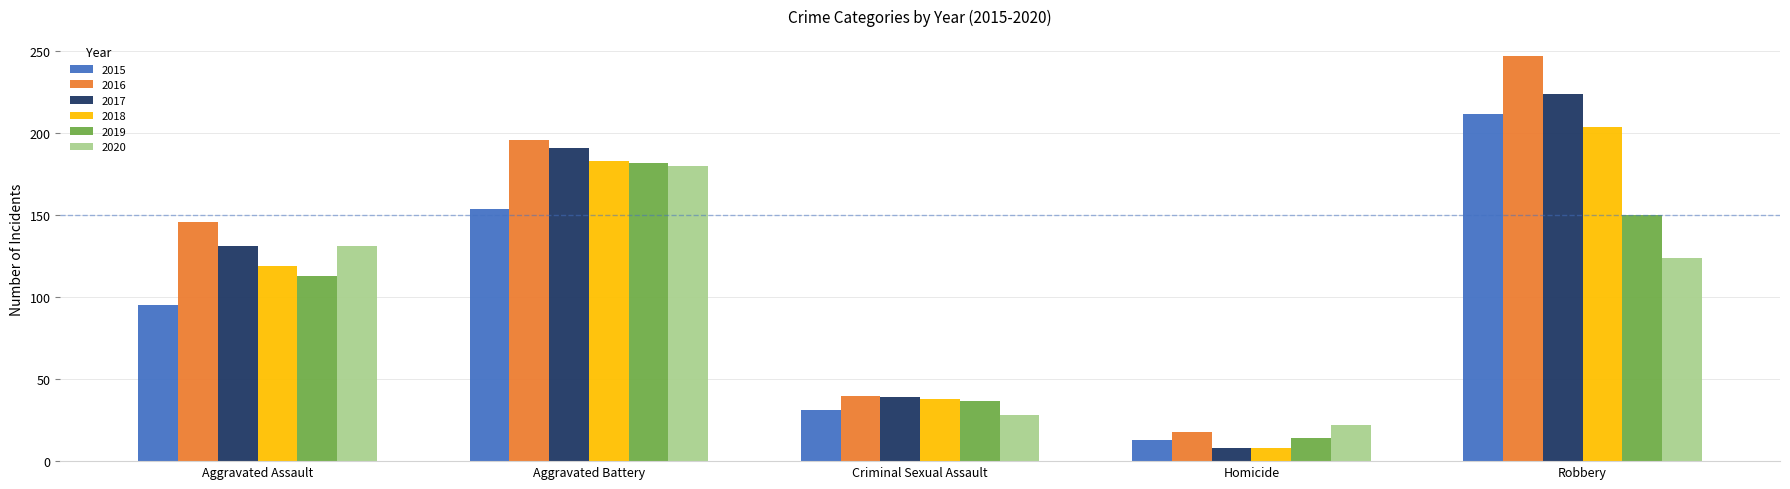

The value of 2017 at Robbery is 224. True or false?

True